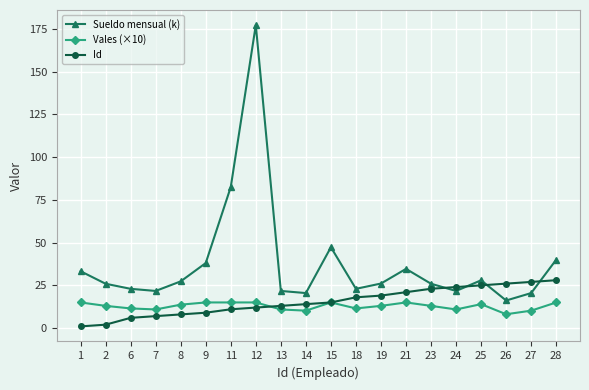

What is the value of the Sueldo mensual (k) point at the 7th from the left?

82.5